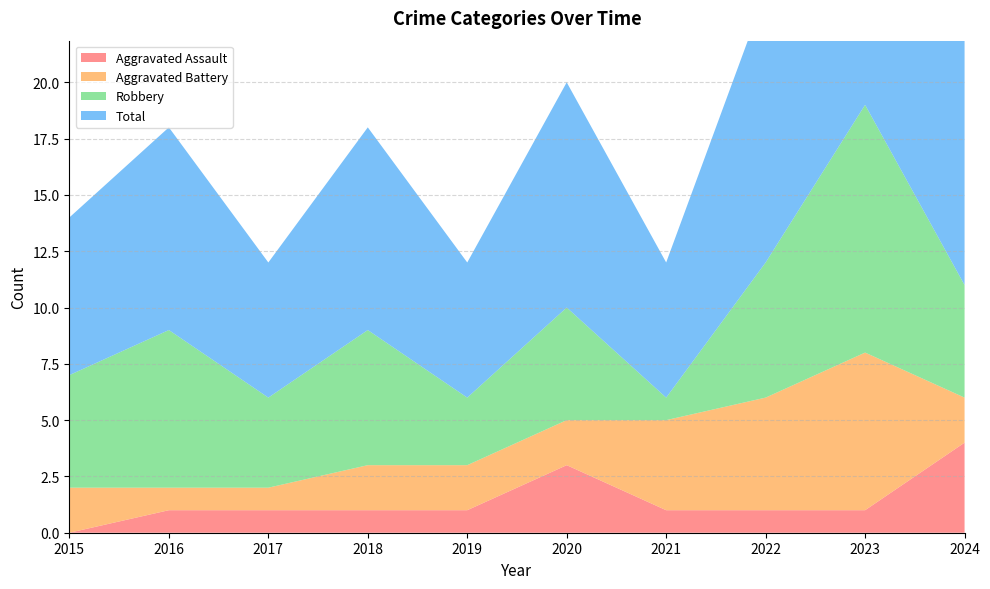

Reading left to right, extract all data points from this chart.

Aggravated Assault: 0	1	1	1	1	3	1	1	1	4
Aggravated Battery: 2	1	1	2	2	2	4	5	7	2
Robbery: 5	7	4	6	3	5	1	6	11	5
Total: 7	9	6	9	6	10	6	12	19	12